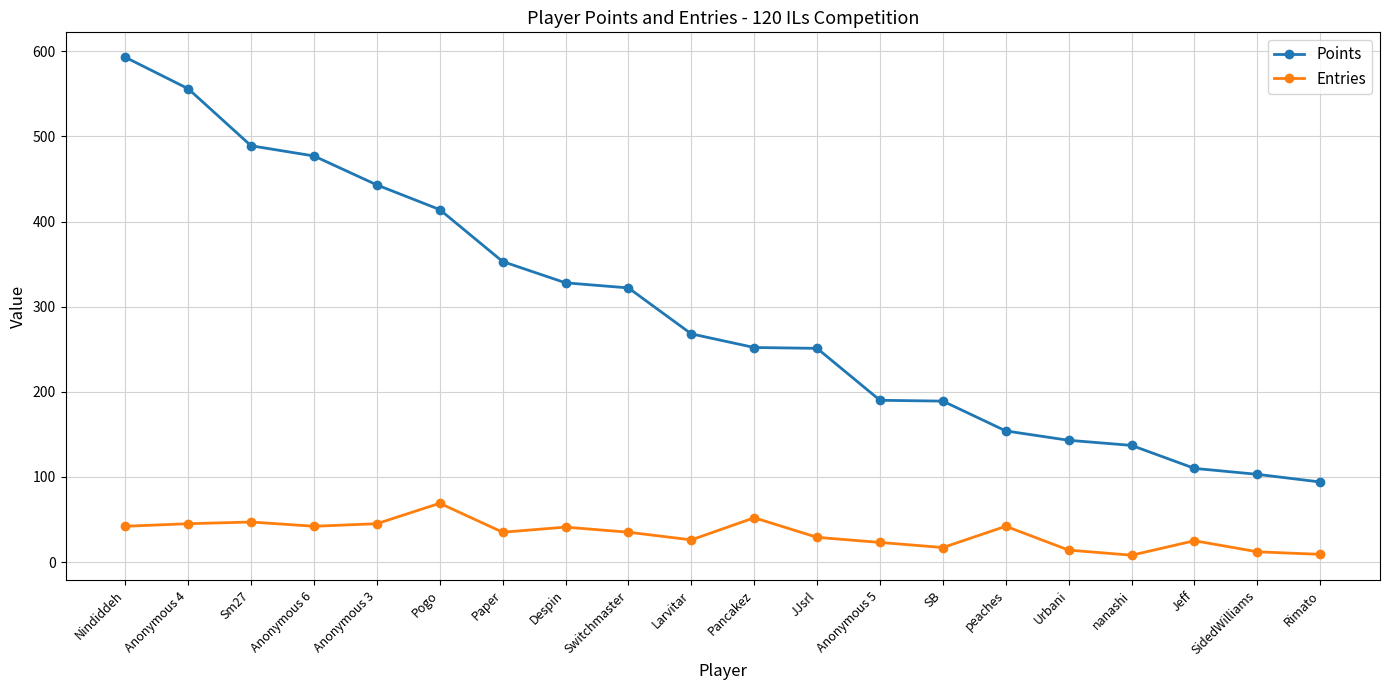

What is the difference between the highest and lowest values at Nindiddeh?

551